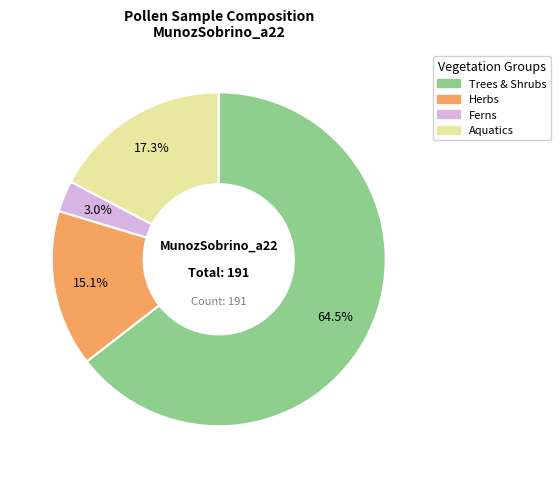

How many slices are in this pie chart?

4